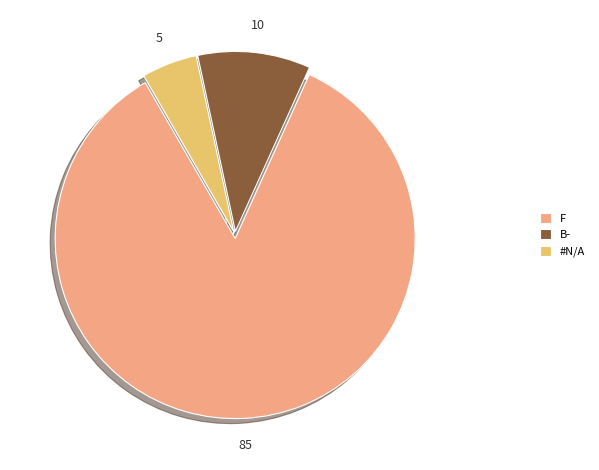

Rank the categories by value from lowest to highest.

#N/A, B-, F